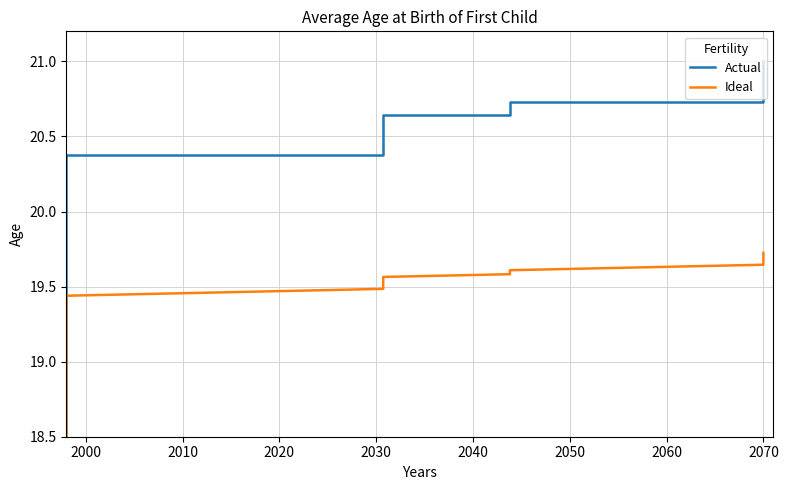

True or false: Actual has a value of 26.4 at 11.

False